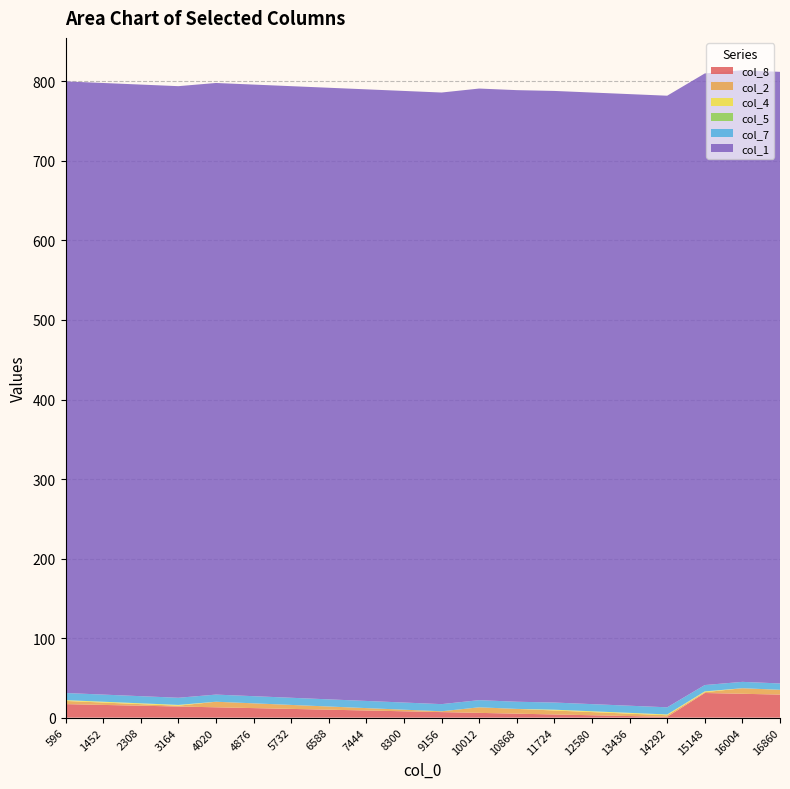

Reading left to right, transcribe all the data shown in this chart.

col_8: 17	16	15	14	13	12	11	10	9	8	7	6	5	4	3	2	1	31	30	29
col_2: 4	3	2	1	7	6	5	4	3	2	1	7	6	5	4	3	2	1	7	6
col_4: 1	1	1	1	0	0	0	0	0	0	0	0	0	1	1	1	1	1	0	0
col_5: 0	0	0	0	0	0	0	0	0	0	0	0	0	0	0	0	0	0	0	0
col_7: 9	9	9	9	9	9	9	9	9	9	9	9	9	9	9	9	9	8	8	8
col_1: 769	769	769	769	769	769	769	769	769	769	769	769	769	769	769	769	769	769	769	769